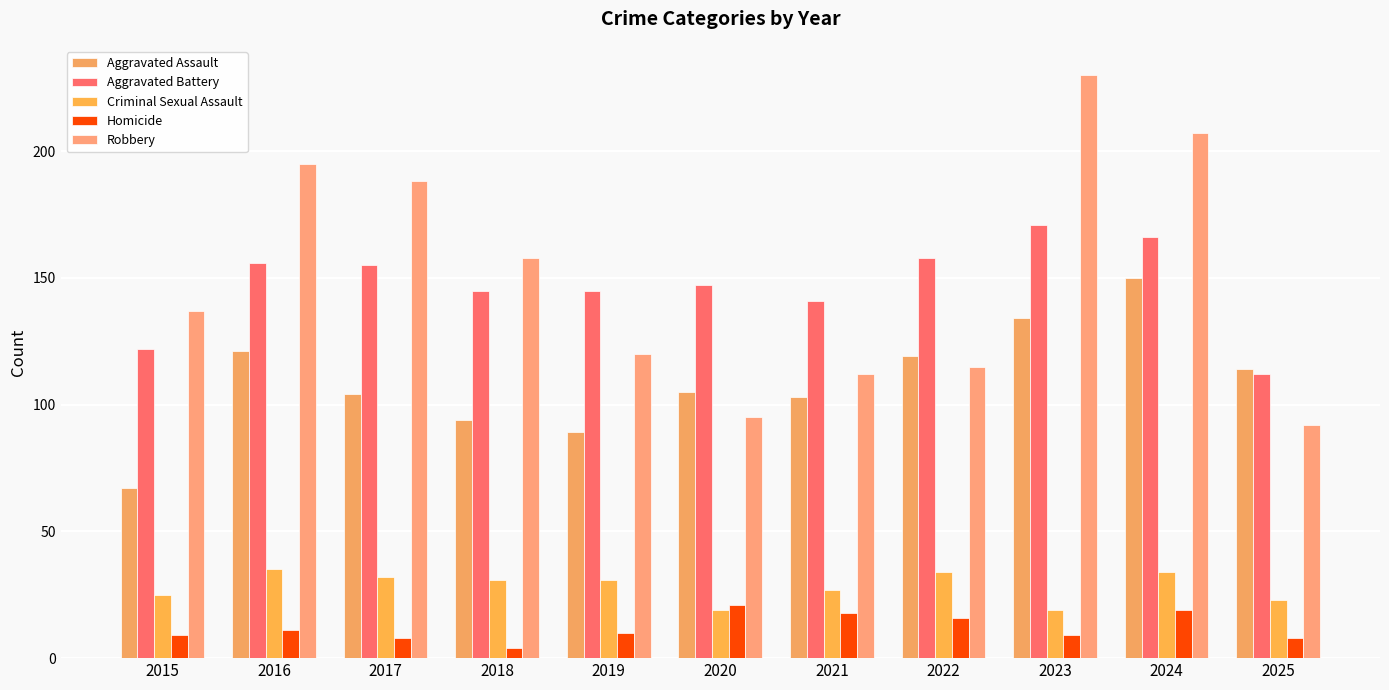

What is the value of the Aggravated Battery bar at the 6th from the left?

147